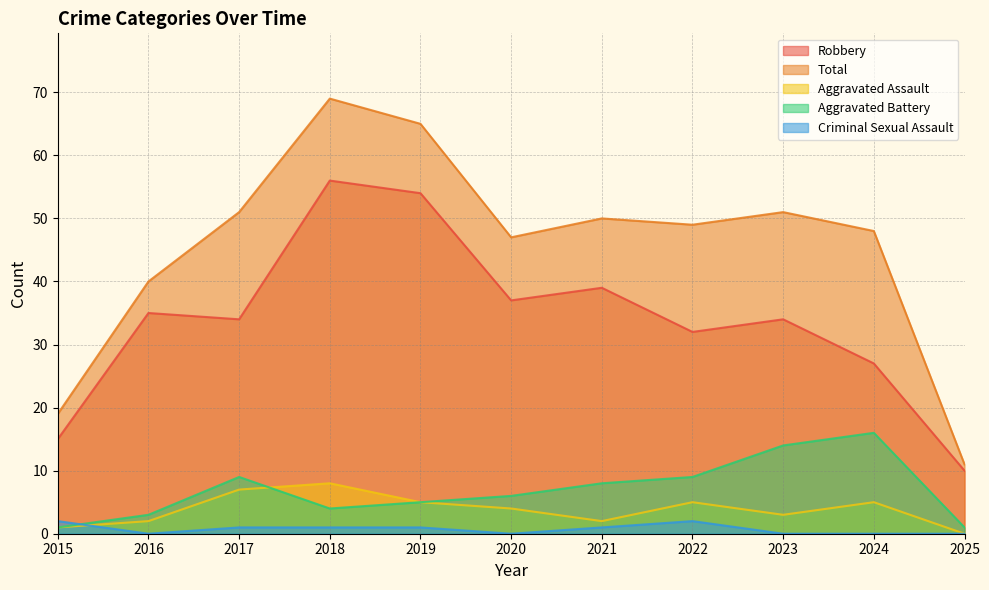

Reading left to right, transcribe all the data shown in this chart.

Robbery: 15	35	34	56	54	37	39	32	34	27	10
Total: 19	40	51	69	65	47	50	49	51	48	11
Aggravated Assault: 1	2	7	8	5	4	2	5	3	5	0
Aggravated Battery: 1	3	9	4	5	6	8	9	14	16	1
Criminal Sexual Assault: 2	0	1	1	1	0	1	2	0	0	0